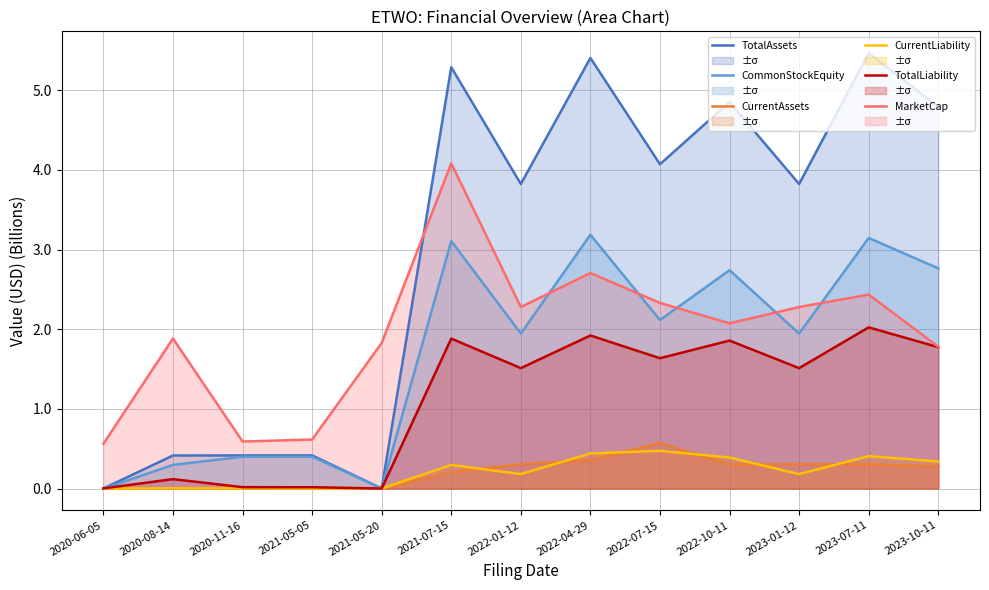

Reading left to right, list all the values displayed in this chart.

TotalAssets: 2020-06-05=0.0	2020-08-14=0.4	2020-11-16=0.4	2021-05-05=0.4	2021-05-20=0.0	2021-07-15=5.3	2022-01-12=3.8	2022-04-29=5.4	2022-07-15=4.1	2022-10-11=4.9	2023-01-12=3.8	2023-07-11=5.5	2023-10-11=4.8
CommonStockEquity: 2020-06-05=0.0	2020-08-14=0.3	2020-11-16=0.4	2021-05-05=0.4	2021-05-20=0.0	2021-07-15=3.1	2022-01-12=1.9	2022-04-29=3.2	2022-07-15=2.1	2022-10-11=2.7	2023-01-12=1.9	2023-07-11=3.1	2023-10-11=2.8
CurrentAssets: 2020-06-05=0.0	2020-08-14=0.0	2020-11-16=0.0	2021-05-05=0.0	2021-05-20=0.0	2021-07-15=0.2	2022-01-12=0.3	2022-04-29=0.4	2022-07-15=0.6	2022-10-11=0.3	2023-01-12=0.3	2023-07-11=0.3	2023-10-11=0.3
CurrentLiability: 2020-06-05=0.0	2020-08-14=0.0	2020-11-16=0.0	2021-05-05=0.0	2021-05-20=0.0	2021-07-15=0.3	2022-01-12=0.2	2022-04-29=0.4	2022-07-15=0.5	2022-10-11=0.4	2023-01-12=0.2	2023-07-11=0.4	2023-10-11=0.3
TotalLiability: 2020-06-05=0.0	2020-08-14=0.1	2020-11-16=0.0	2021-05-05=0.0	2021-05-20=0.0	2021-07-15=1.9	2022-01-12=1.5	2022-04-29=1.9	2022-07-15=1.6	2022-10-11=1.9	2023-01-12=1.5	2023-07-11=2.0	2023-10-11=1.8
MarketCap: 2020-06-05=0.6	2020-08-14=1.9	2020-11-16=0.6	2021-05-05=0.6	2021-05-20=1.8	2021-07-15=4.1	2022-01-12=2.3	2022-04-29=2.7	2022-07-15=2.3	2022-10-11=2.1	2023-01-12=2.3	2023-07-11=2.4	2023-10-11=1.8